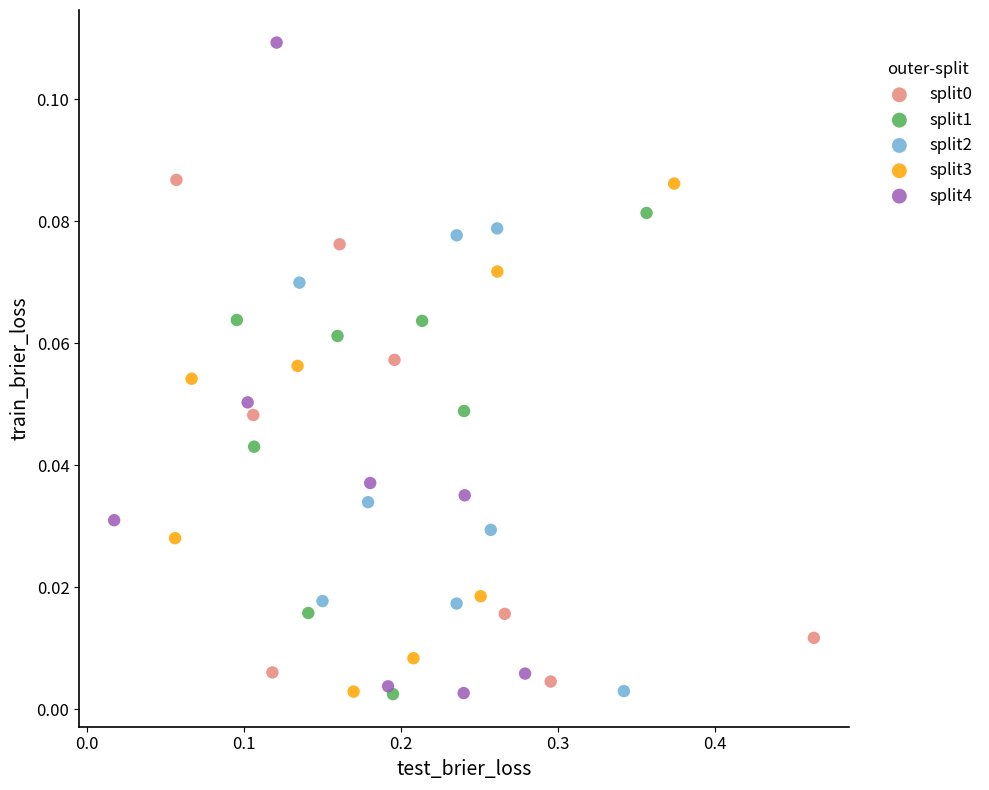

Which series reaches the maximum Y coordinate?

split4